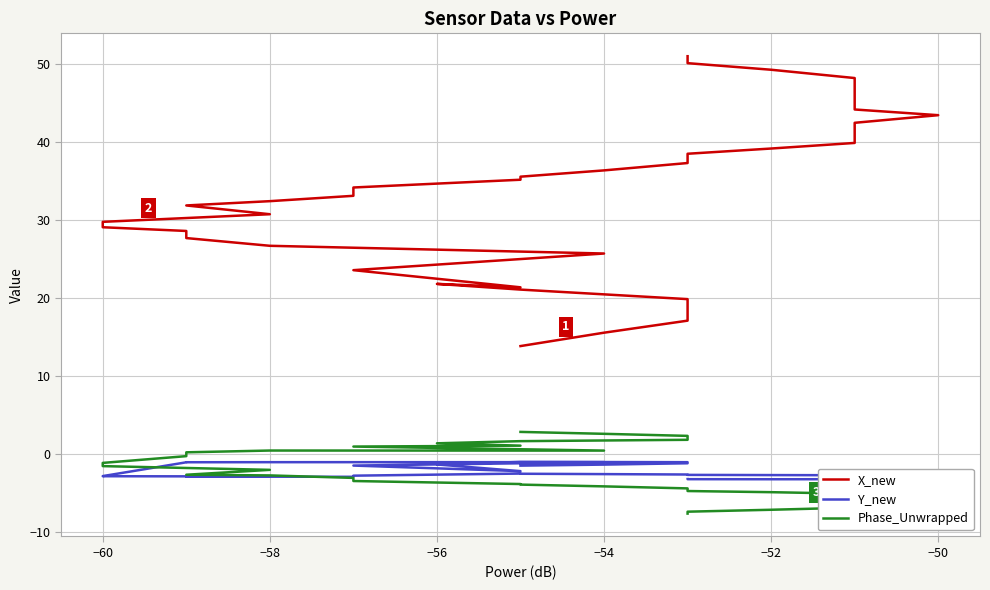

What are all the series names shown in the legend?

X_new, Y_new, Phase_Unwrapped